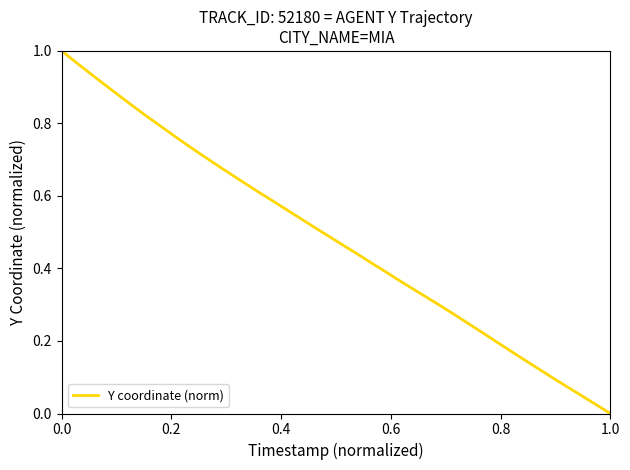

What is the difference between the maximum and minimum values?

1.0